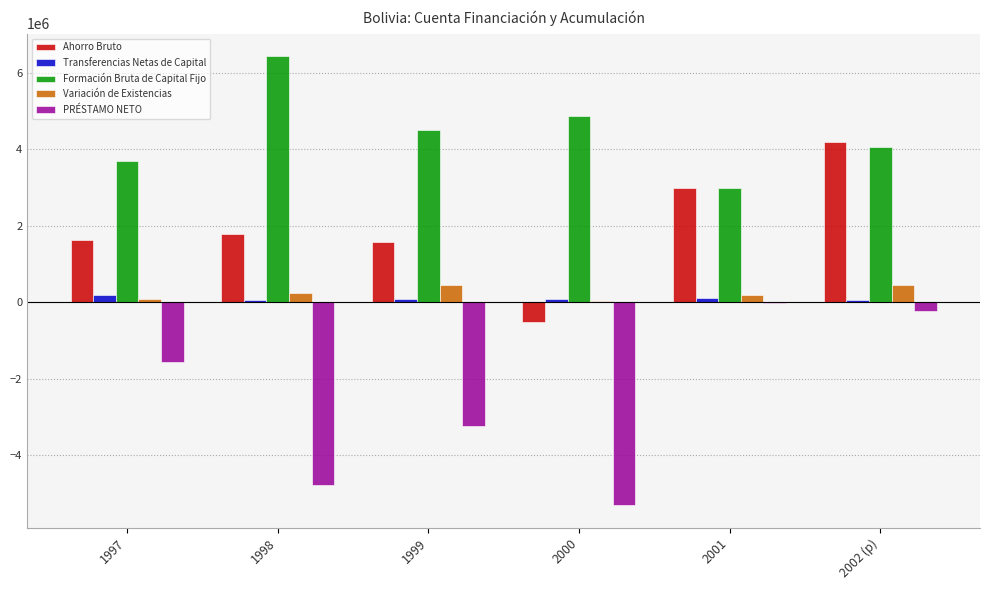

What is the maximum value shown in the chart?

6436639.0